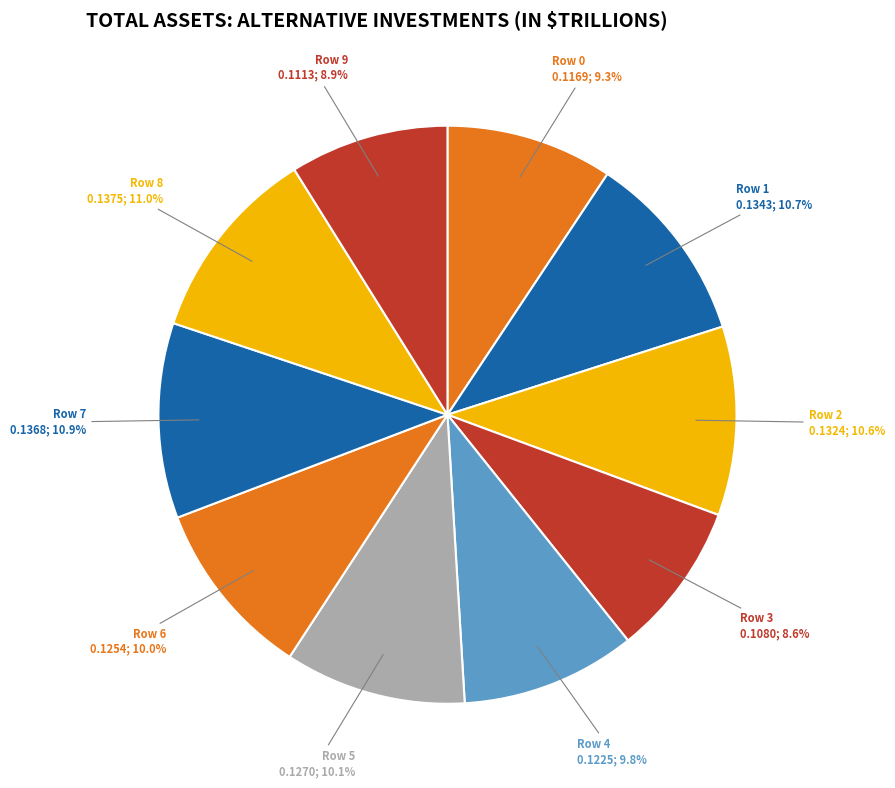

How many slices are in this pie chart?

10